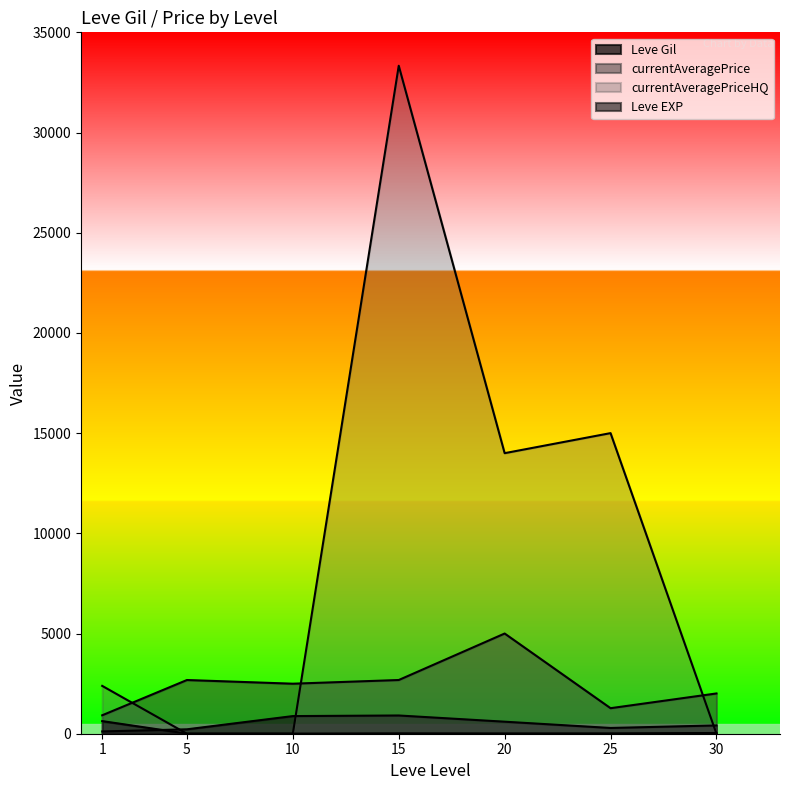

The value of Leve EXP at 5 is 8.5. True or false?

False